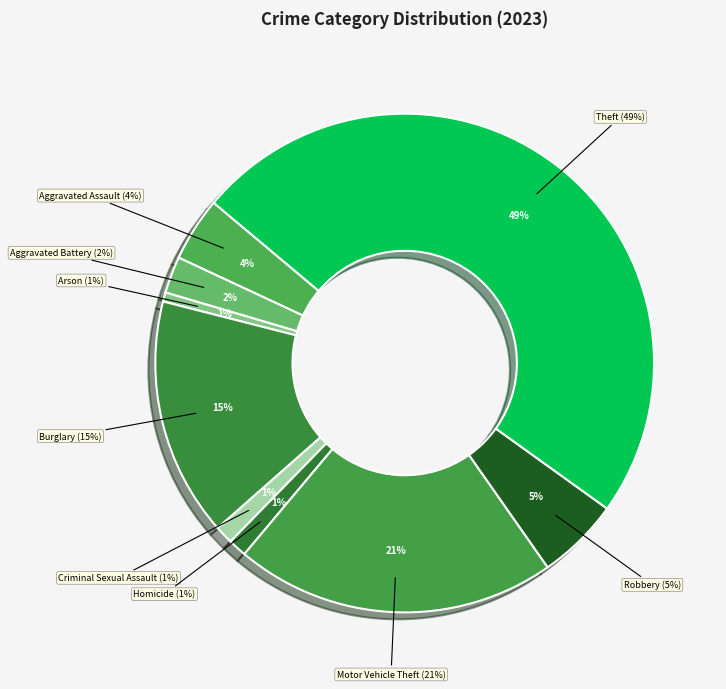

Which slice is the smallest?

Arson